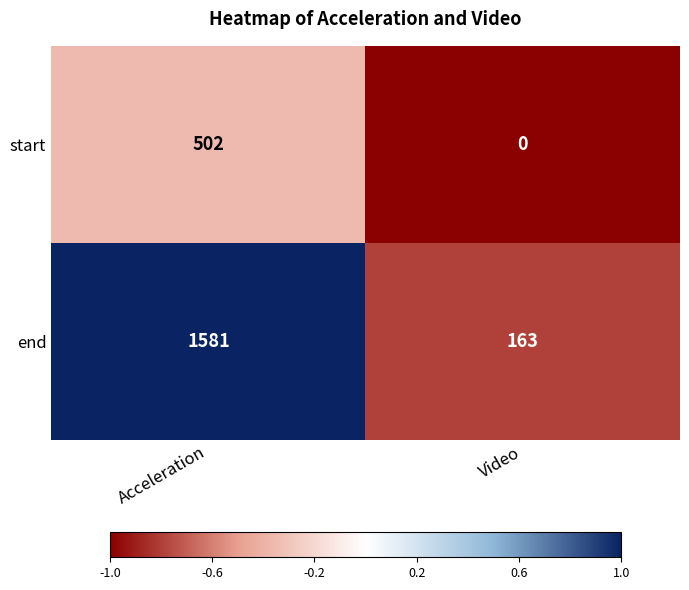

At which category is the sum across all series the highest?

Acceleration